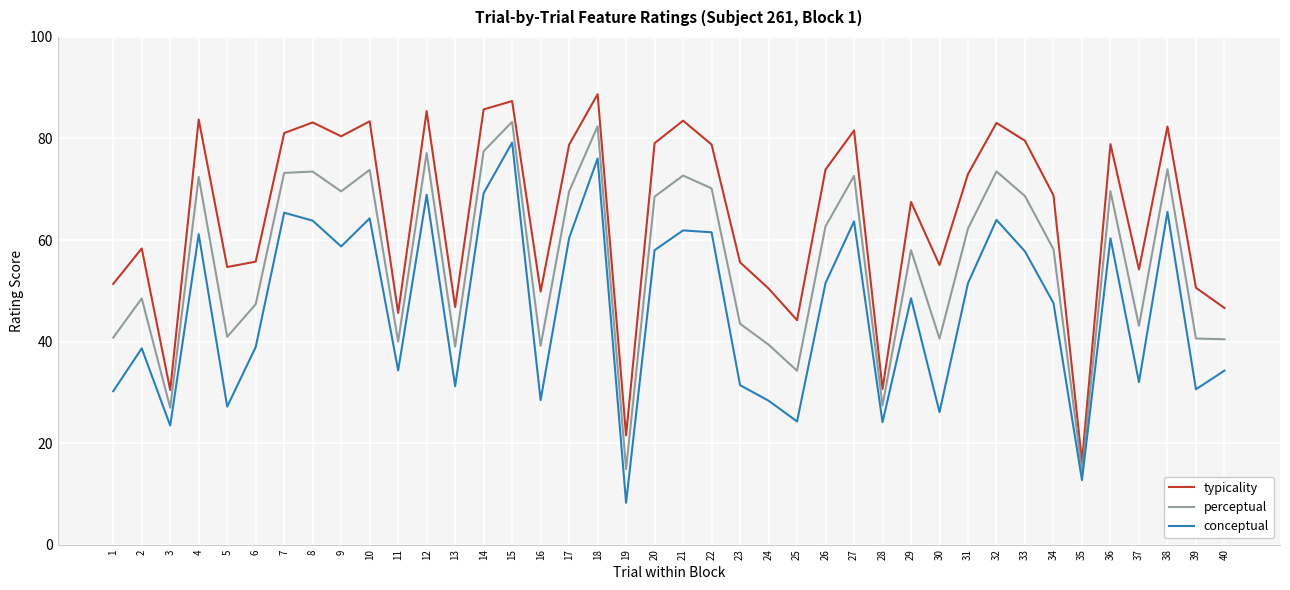

Where does the conceptual series first go above 51?

4